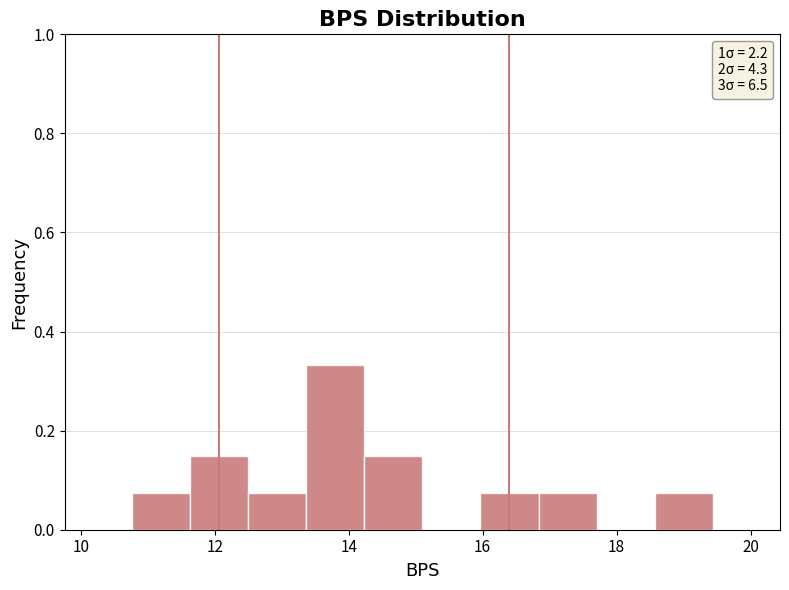

What is the height of the bar covering 10.8 to 11.6 on the x-axis? Neither the bar edges nor the heights are printed on the chart, so give them approximately, as read against the axes.

0.08